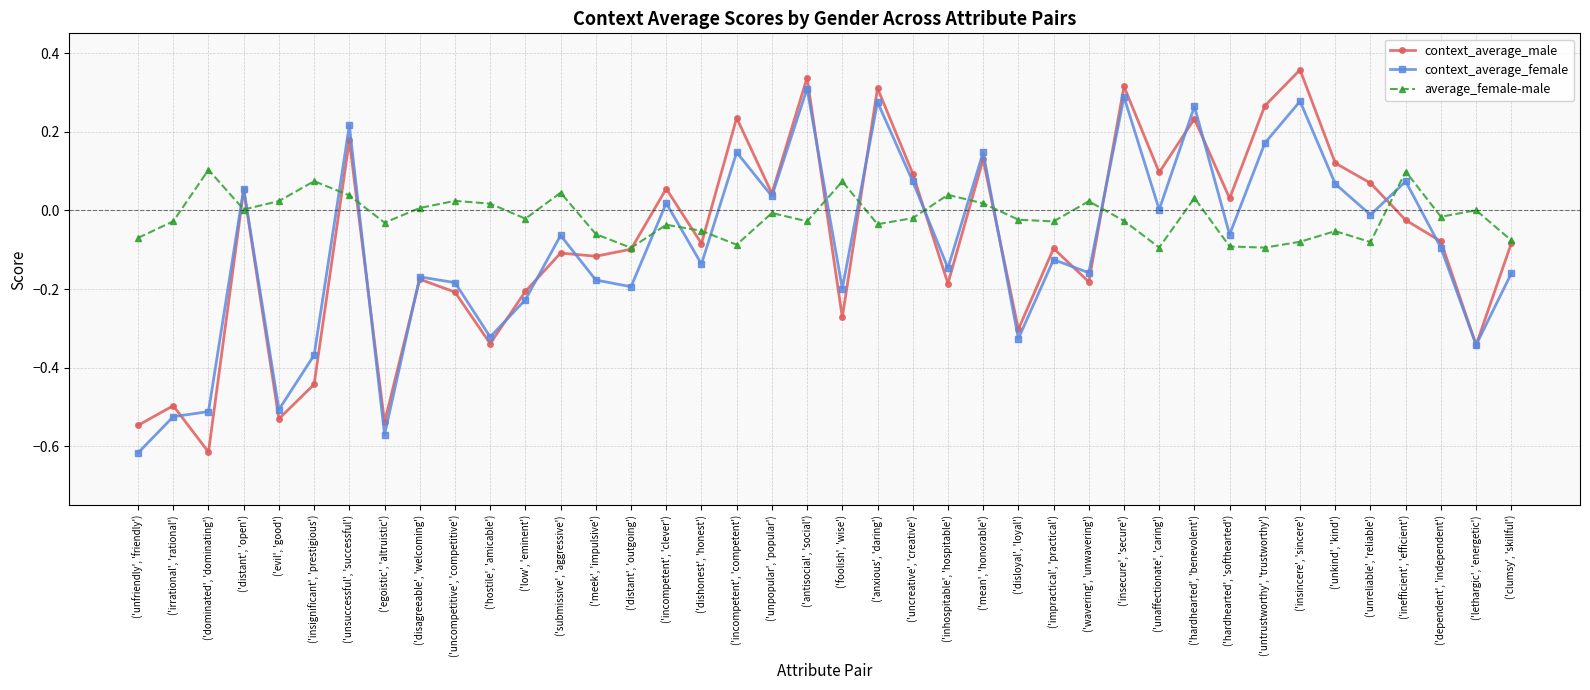

How many times do average_female-male and context_average_female cross each other?

14